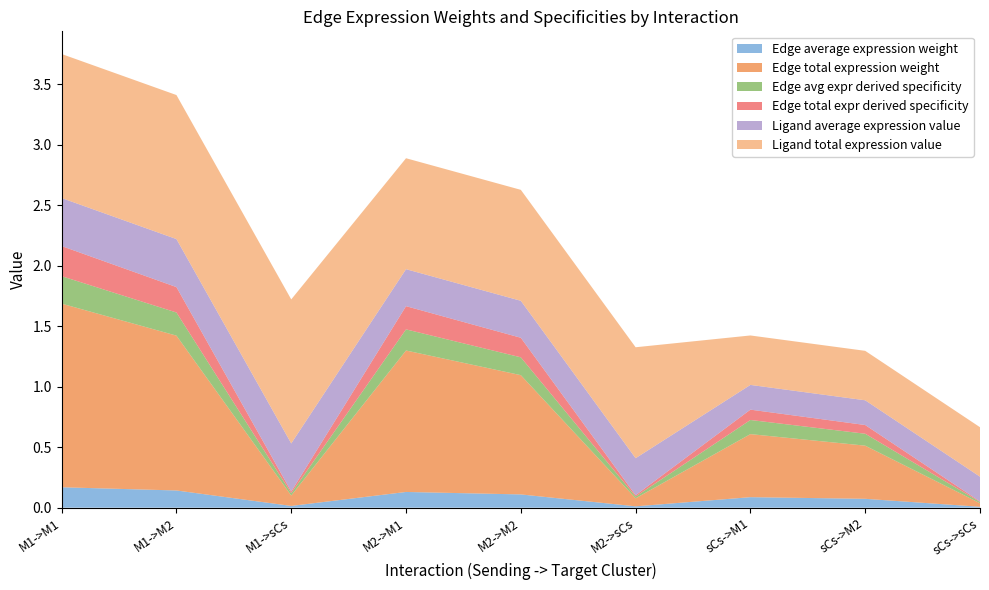

Reading left to right, transcribe all the data shown in this chart.

Edge average expression weight: 0.2	0.1	0.0	0.1	0.1	0.0	0.1	0.1	0.0
Edge total expression weight: 1.5	1.3	0.1	1.2	1.0	0.1	0.5	0.4	0.0
Edge avg expr derived specificity: 0.2	0.2	0.0	0.2	0.1	0.0	0.1	0.1	0.0
Edge total expr derived specificity: 0.2	0.2	0.0	0.2	0.2	0.0	0.1	0.1	0.0
Ligand average expression value: 0.4	0.4	0.4	0.3	0.3	0.3	0.2	0.2	0.2
Ligand total expression value: 1.2	1.2	1.2	0.9	0.9	0.9	0.4	0.4	0.4